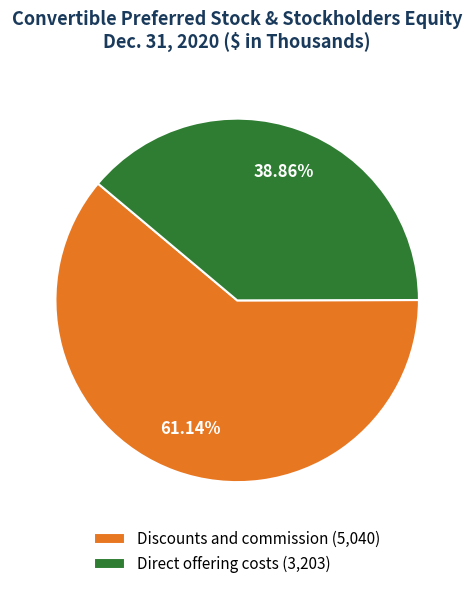

Which category has the biggest portion of the pie?

Discounts and commission